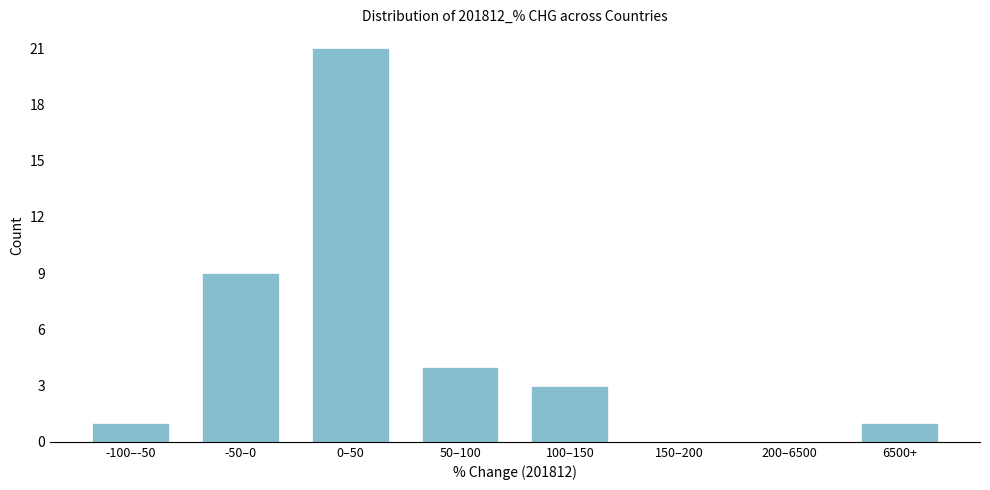

Reading left to right, transcribe all the data shown in this chart.

-100–-50=1	-50–0=9	0–50=21	50–100=4	100–150=3	150–200=0	200–6500=0	6500+=1